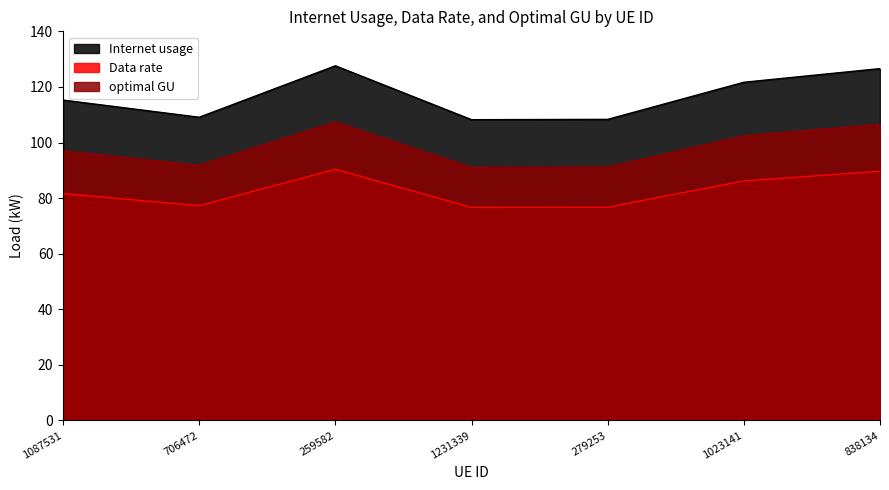

Which series has the widest spread of values?

Internet usage